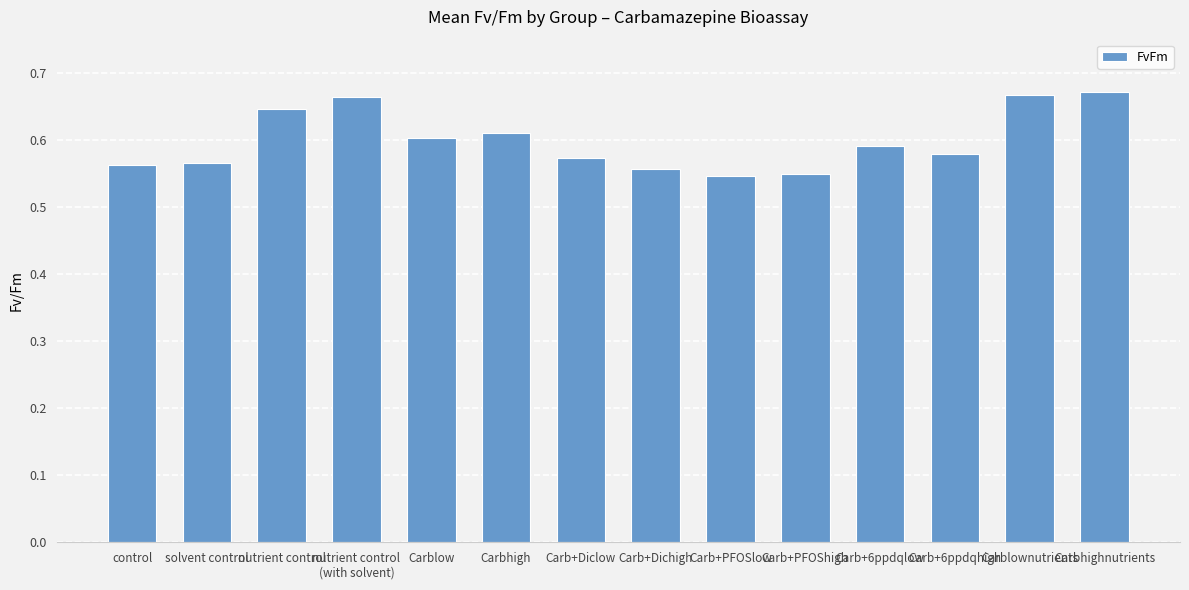

What is the label of the 2nd bar from the right?

Carblownutrients